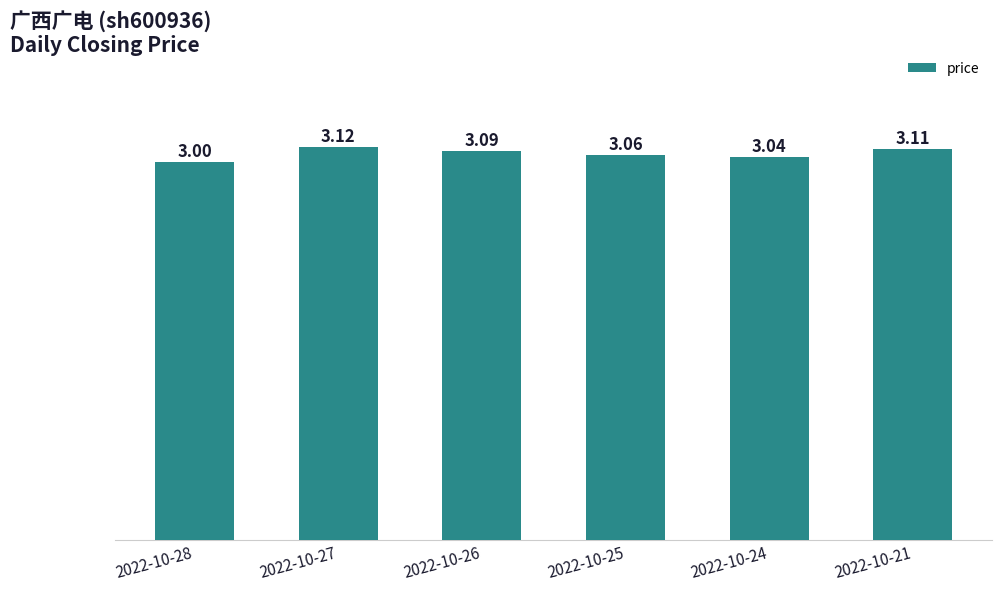

How many values are between 3 and 4?

6